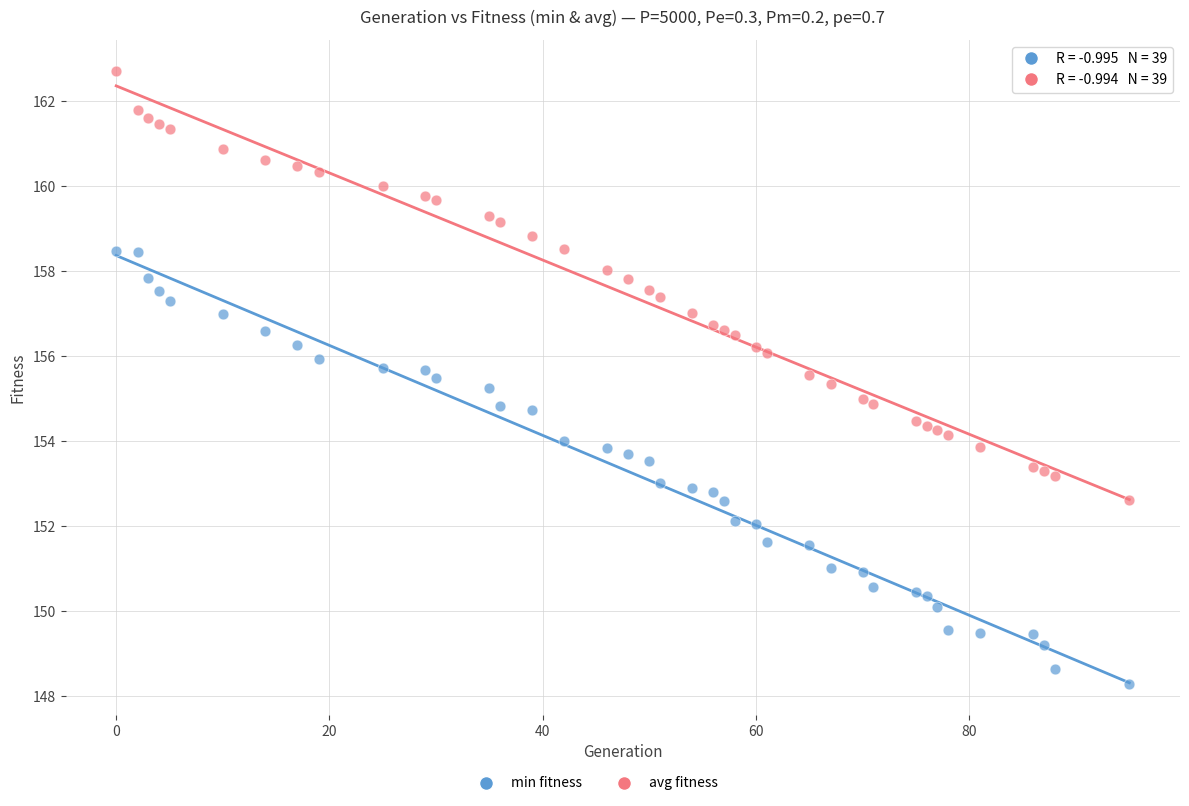

Which series contains the highest Y value?

avg fitness